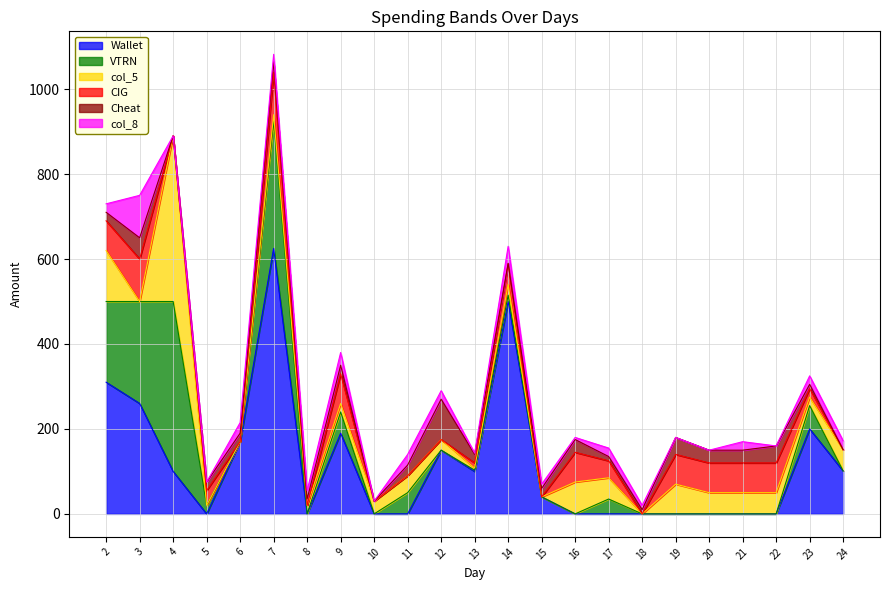

What is the average value of the CIG series?

37